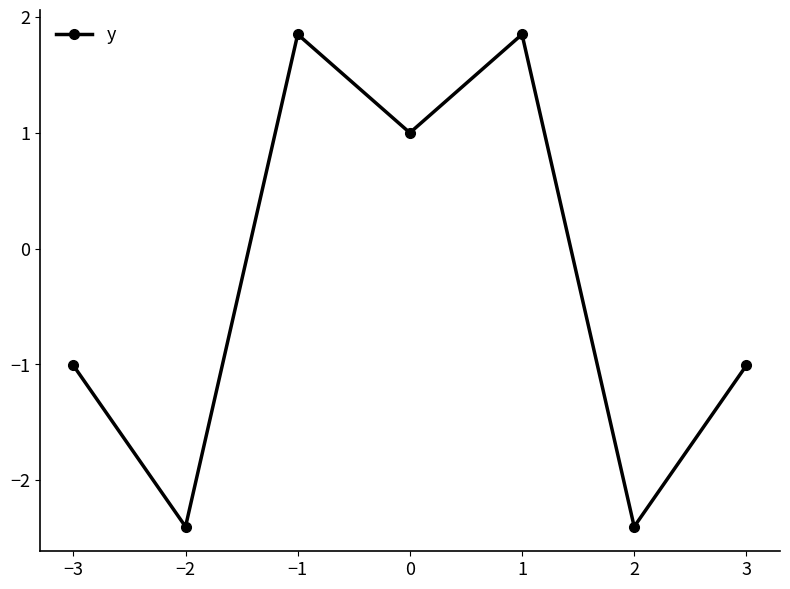

The chart shows a value of 0.8 at 1. True or false?

False